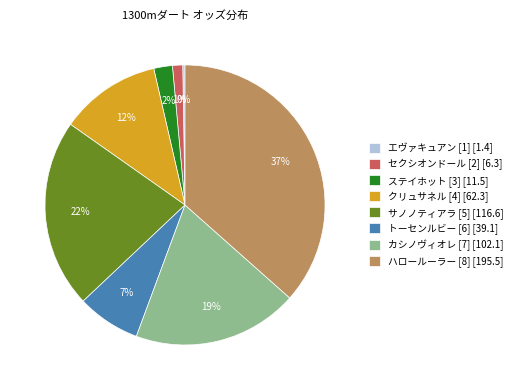

Which has a higher value, クリュサネル [4] [62.3] or サノノティアラ [5] [116.6]?

サノノティアラ [5] [116.6]